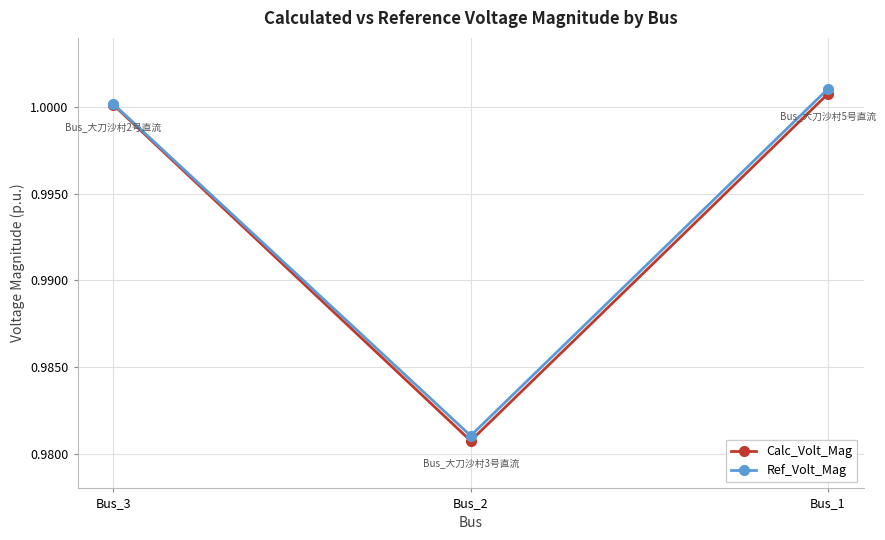

List the series in order of their overall mean, highest first.

Ref_Volt_Mag, Calc_Volt_Mag